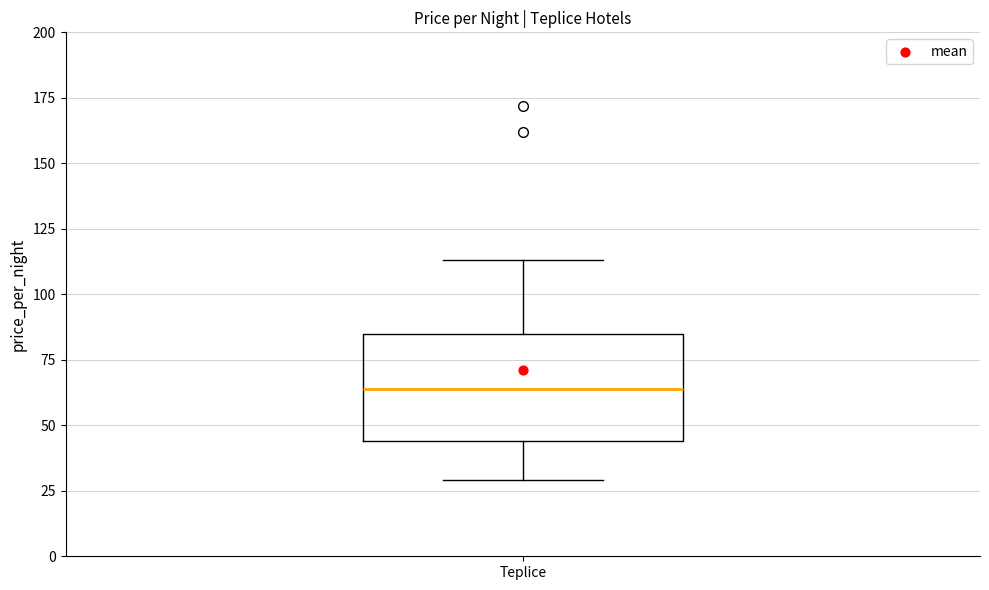

Transcribe this box plot: give where the median line is, the range the box spans, and where the two whiskers end, as read against the y-axis. The values are not printed on the chart, so give them approximately, as read against the axis.

median 65, box 45 to 85, whiskers 30 to 115